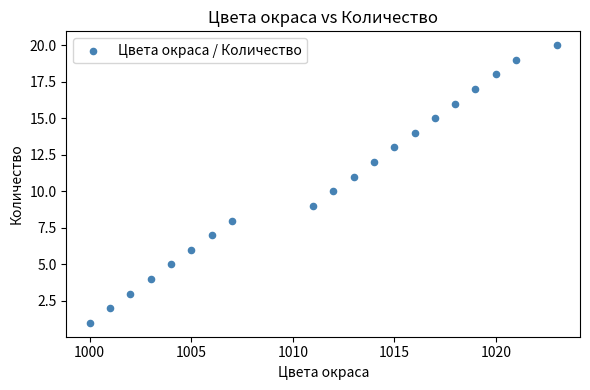

What is the range of X values (max minus min)?

23